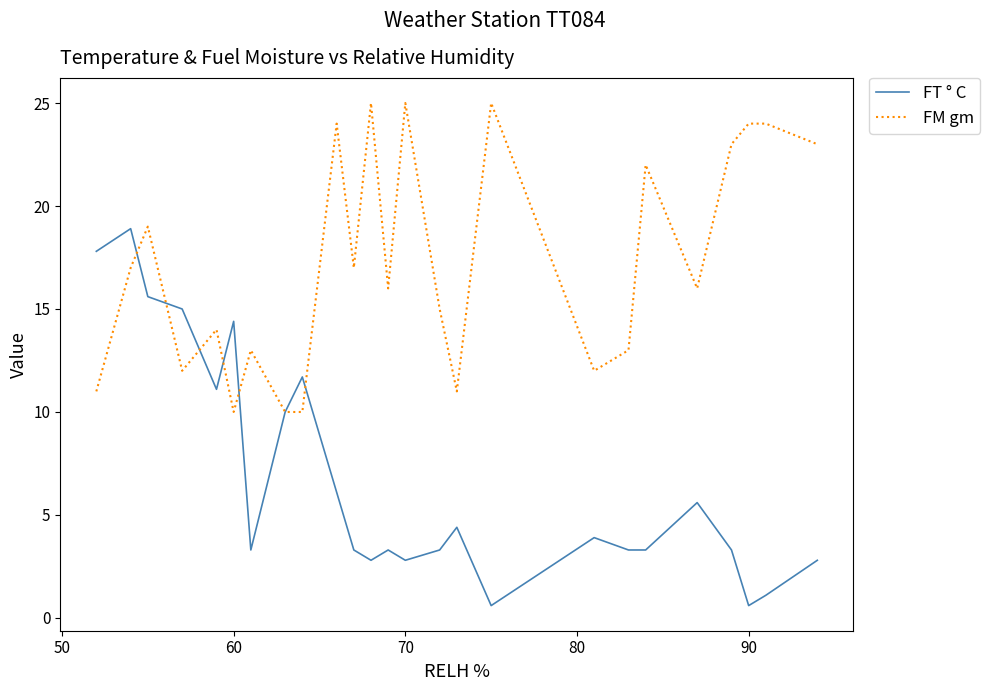

What is the minimum value for FM gm?

10.0